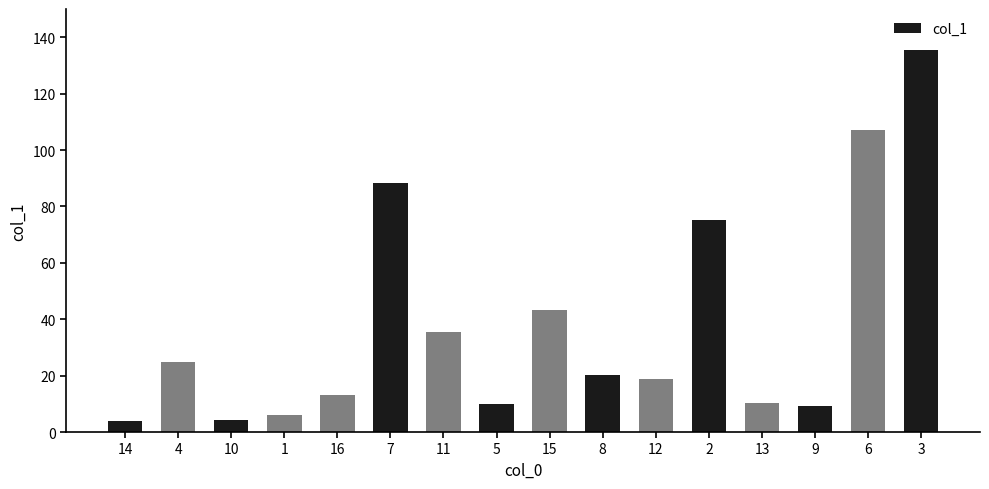

At which label does the data first exceed 20?

4